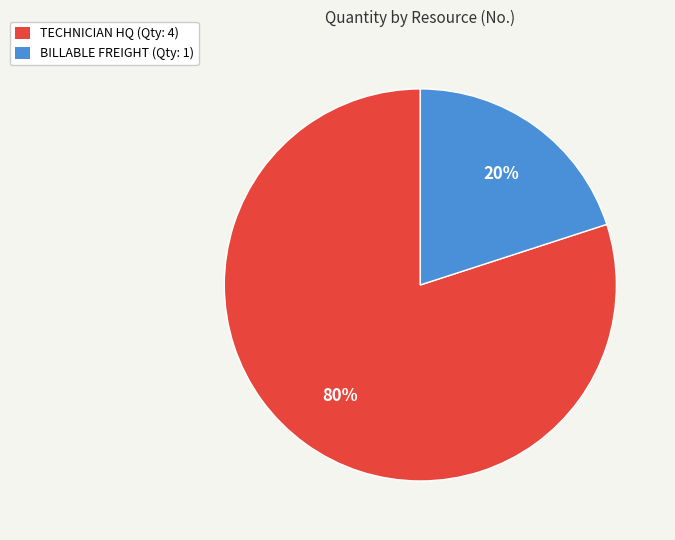

Rank the categories by value from highest to lowest.

TECHNICIAN HQ, BILLABLE FREIGHT